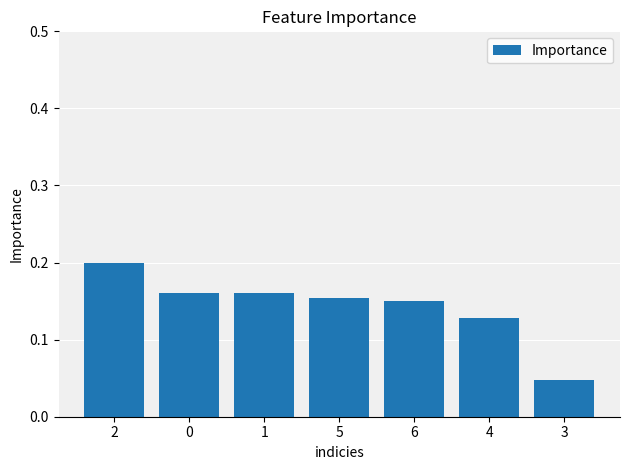

What is the label of the 3rd bar from the left?

1